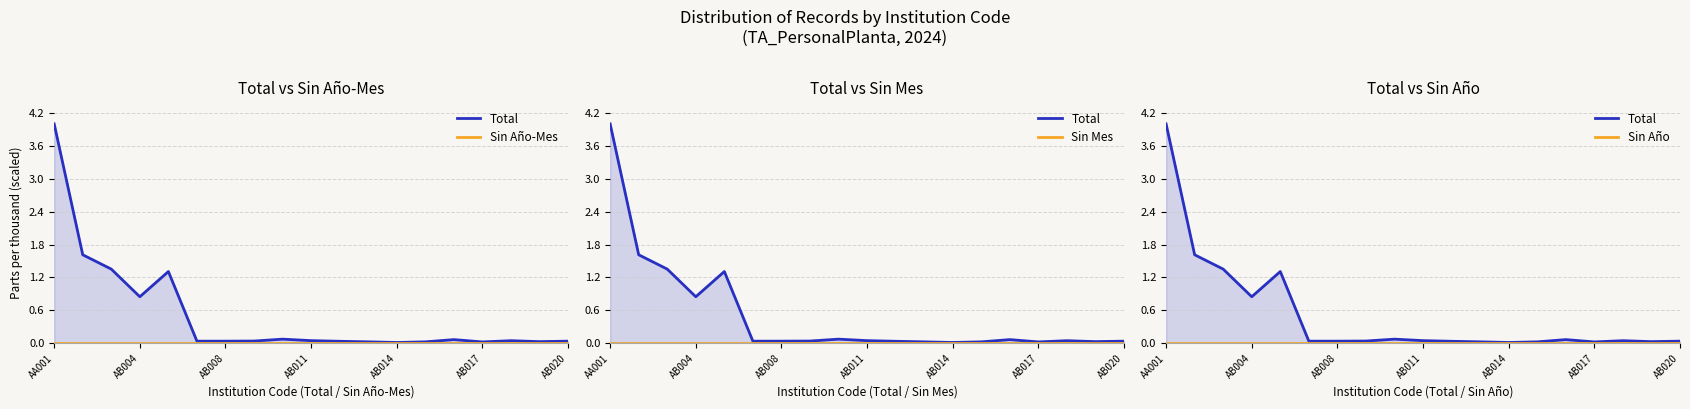

Which series has the largest total across all categories?

Total